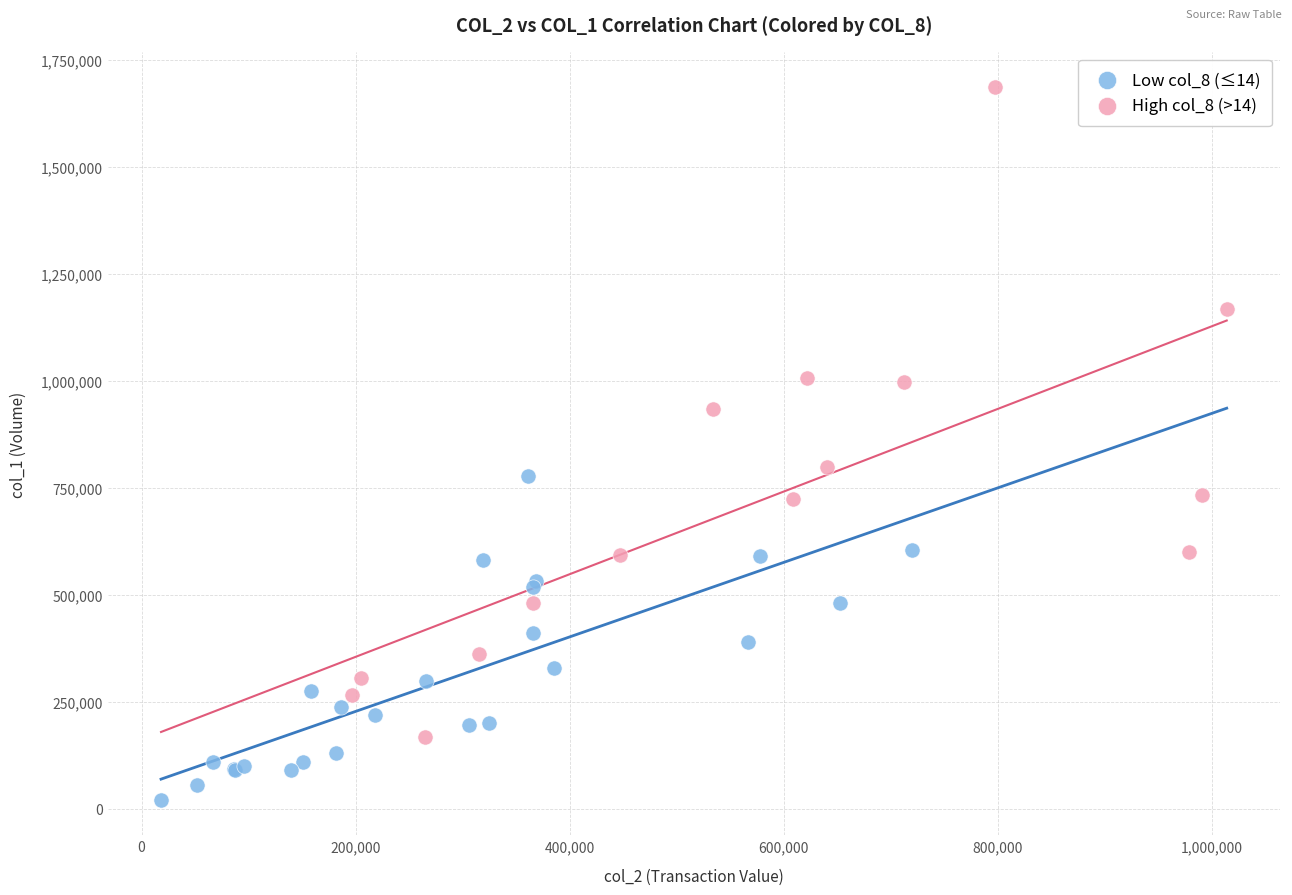

Which series has the widest spread of Y values?

High col_8 (>14)